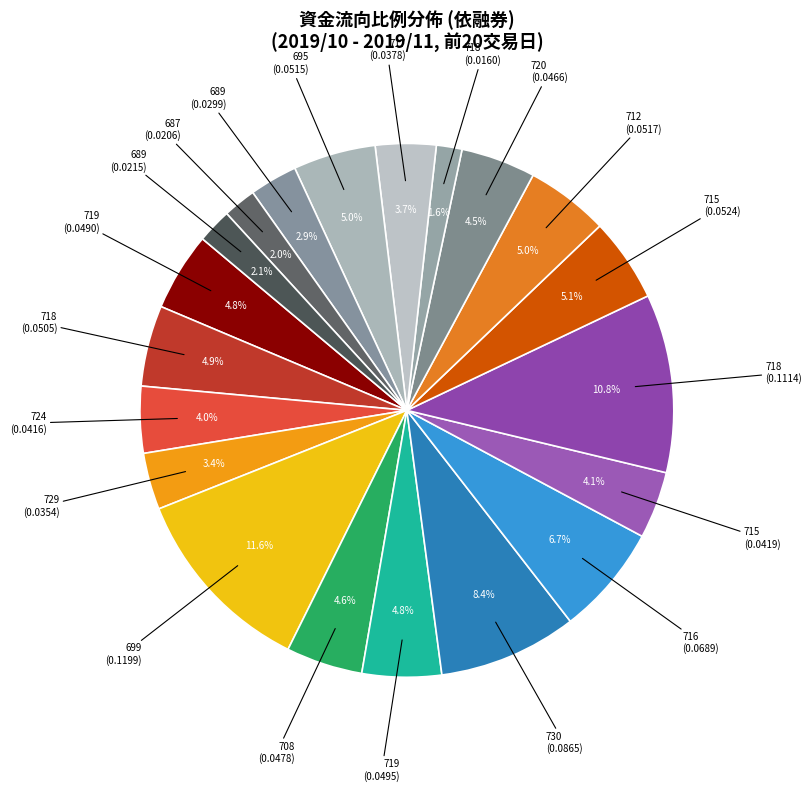

What is the smallest slice in the pie chart?

718